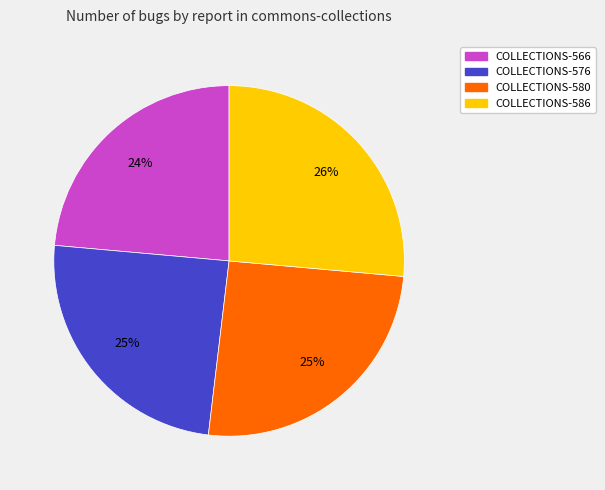

True or false: COLLECTIONS-580 accounts for 25% of the total.

True